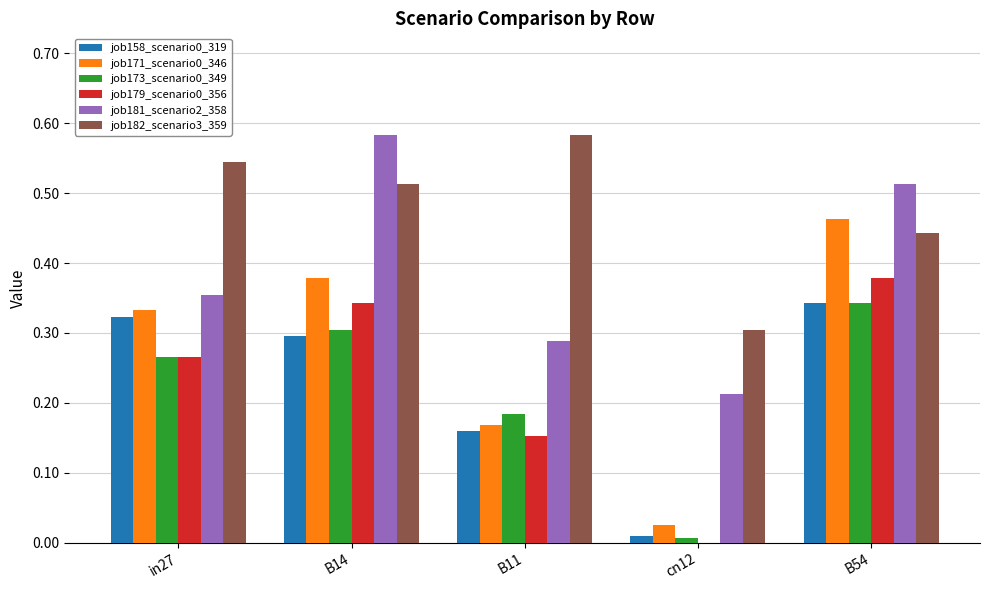

Are the bars grouped side by side (vs. stacked)?

Yes